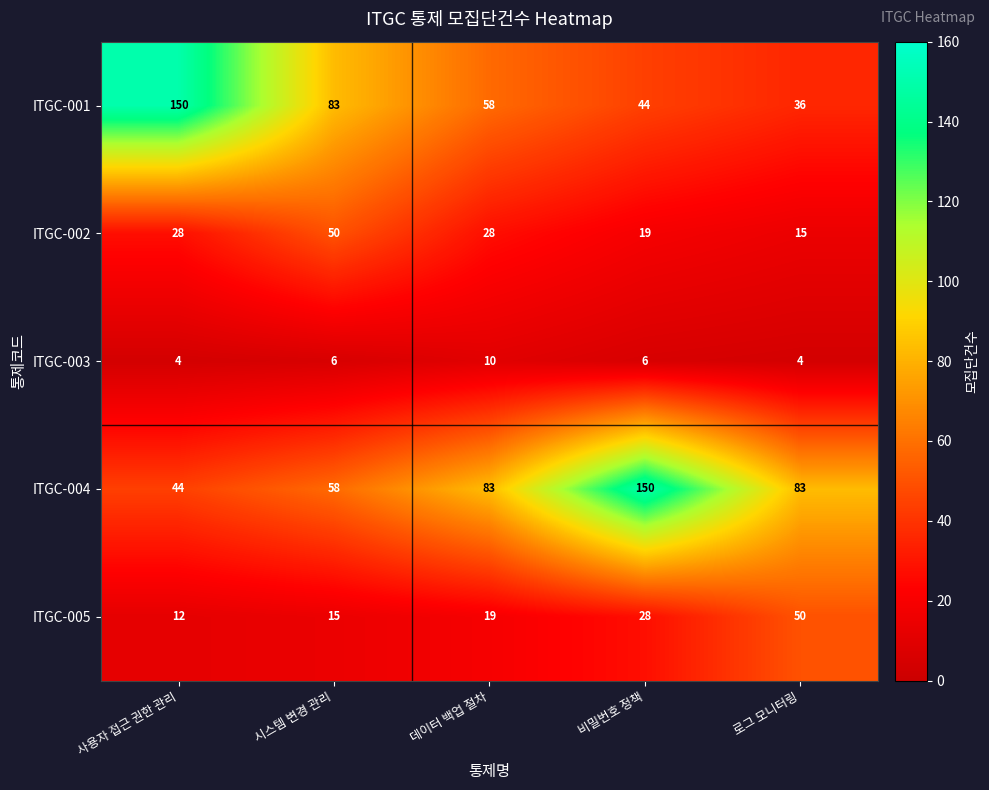

Is the value of ITGC-002 at 사용자 접근 권한 관리 greater than the value of ITGC-005 at 데이터 백업 절차?

Yes